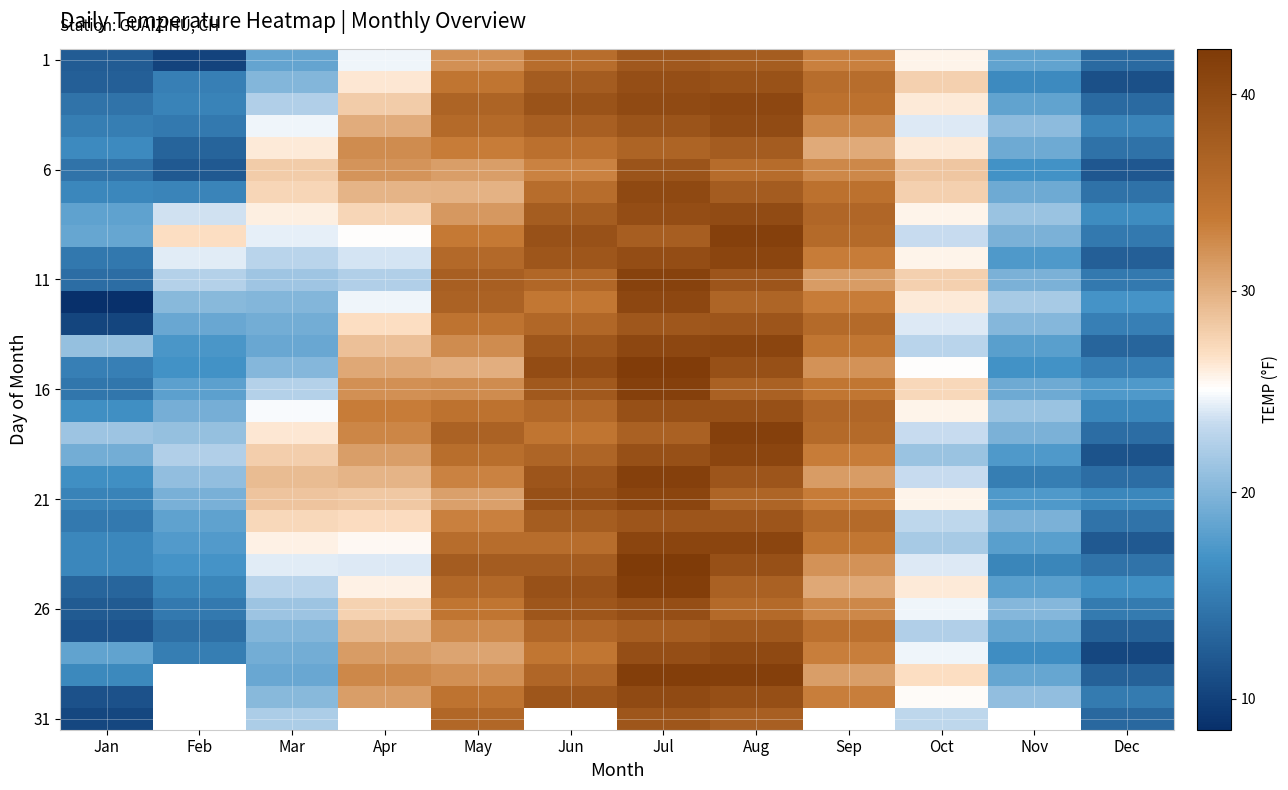

Where is 31 nearest to the value 24?

Oct